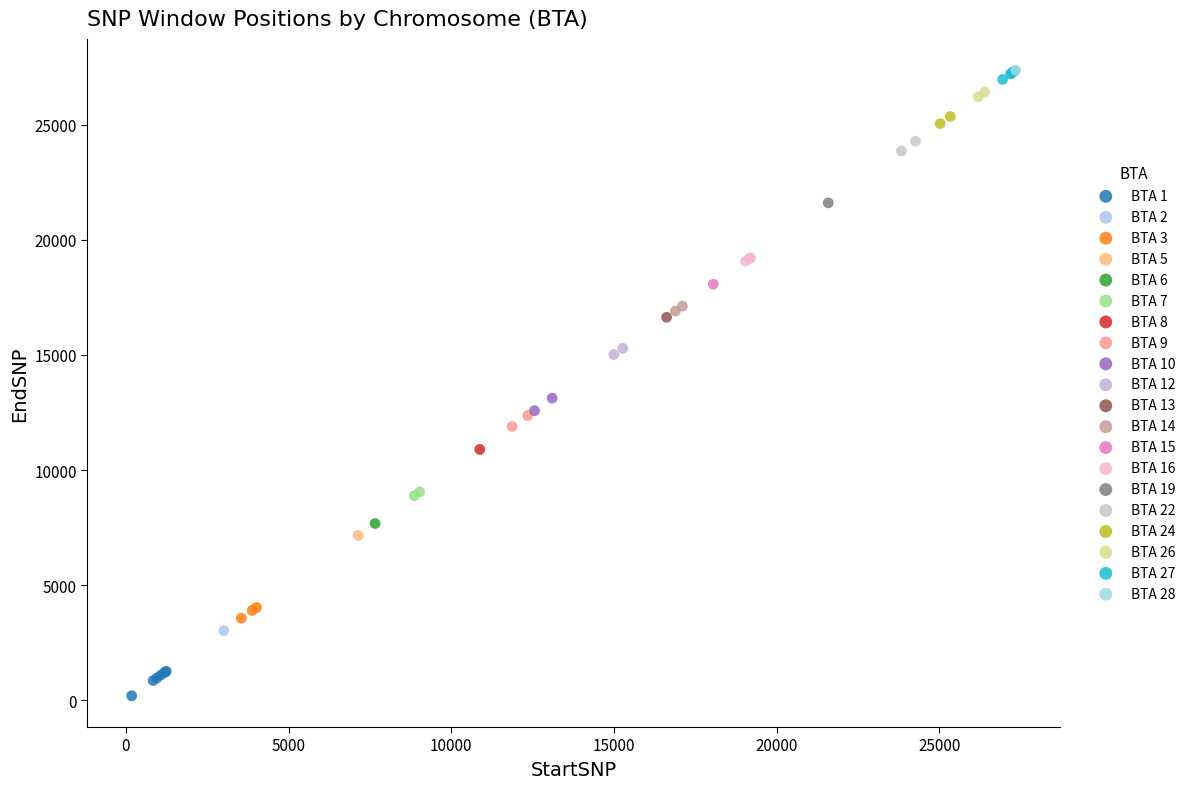

Which series reaches the minimum Y coordinate?

BTA 1